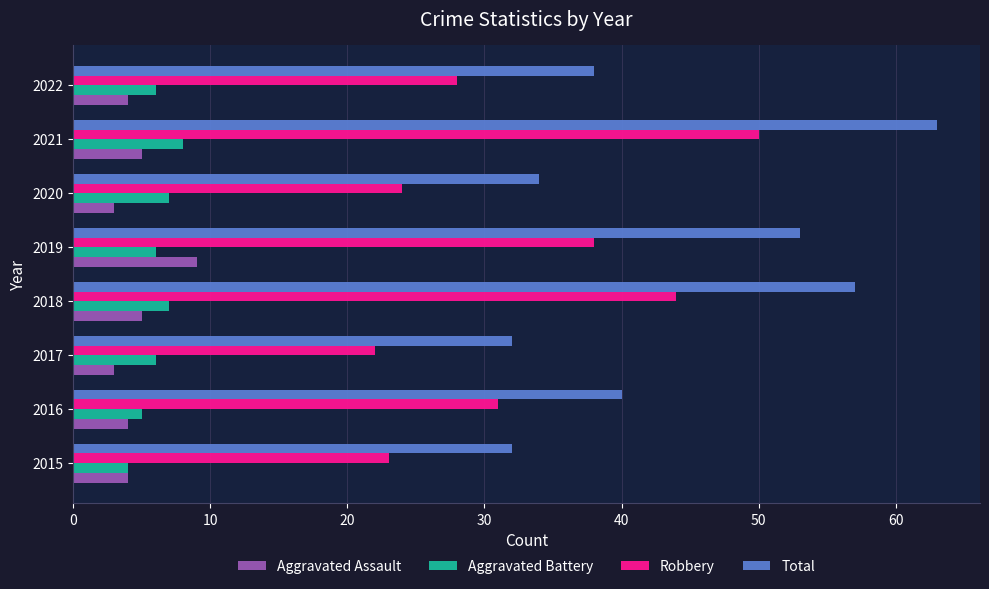

Count the number of data series in this chart.

4